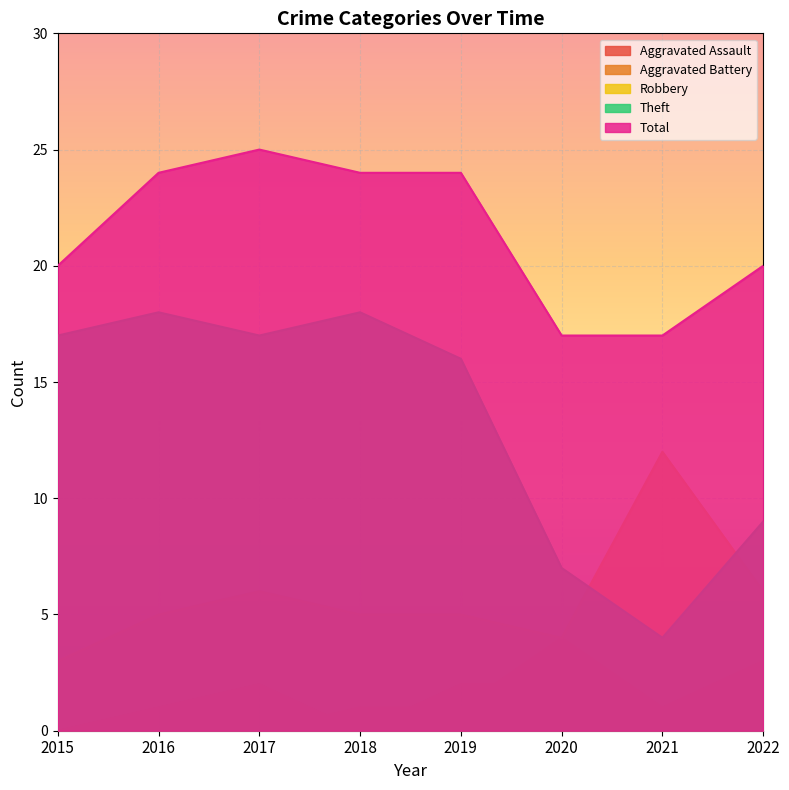

The Aggravated Battery series shows 1 at 2021. True or false?

True